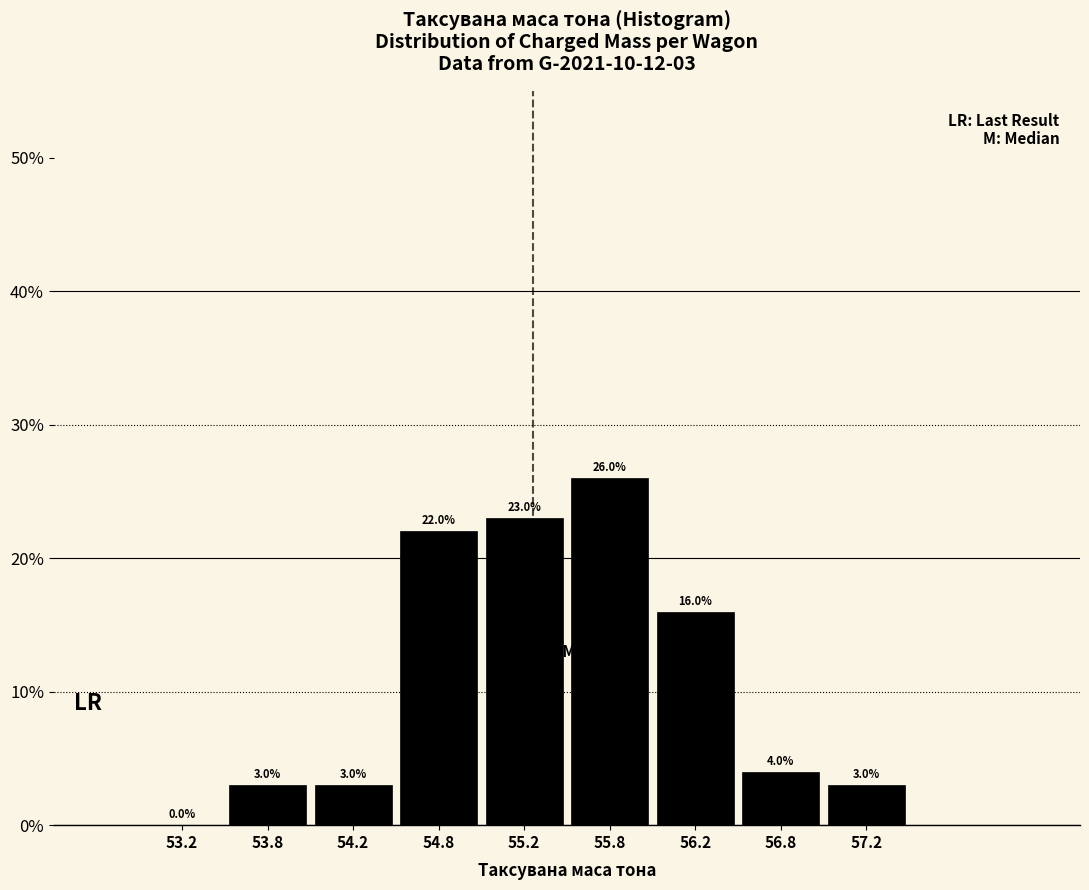

Which range on the x-axis has the tallest bar?

55.5 to 56.0